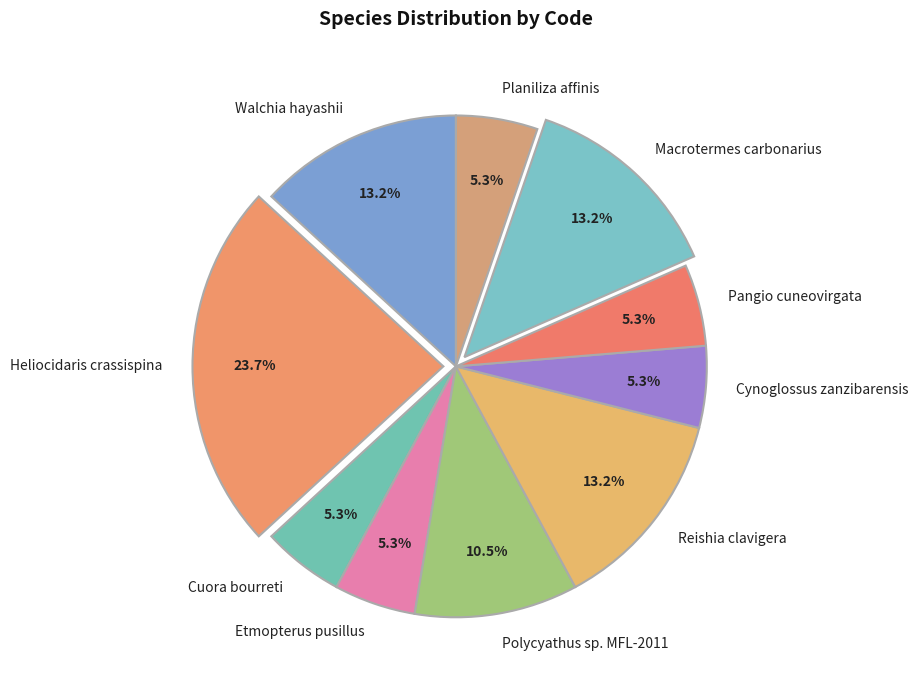

To the nearest percent, what is the average slice percentage?

10%